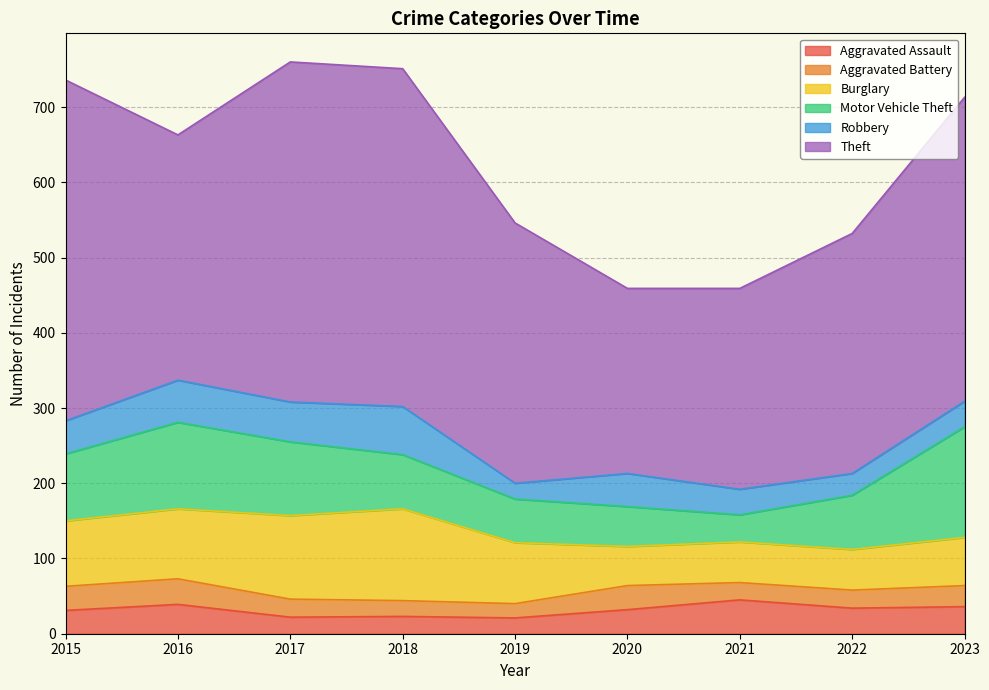

What is the maximum value for Aggravated Battery?

34